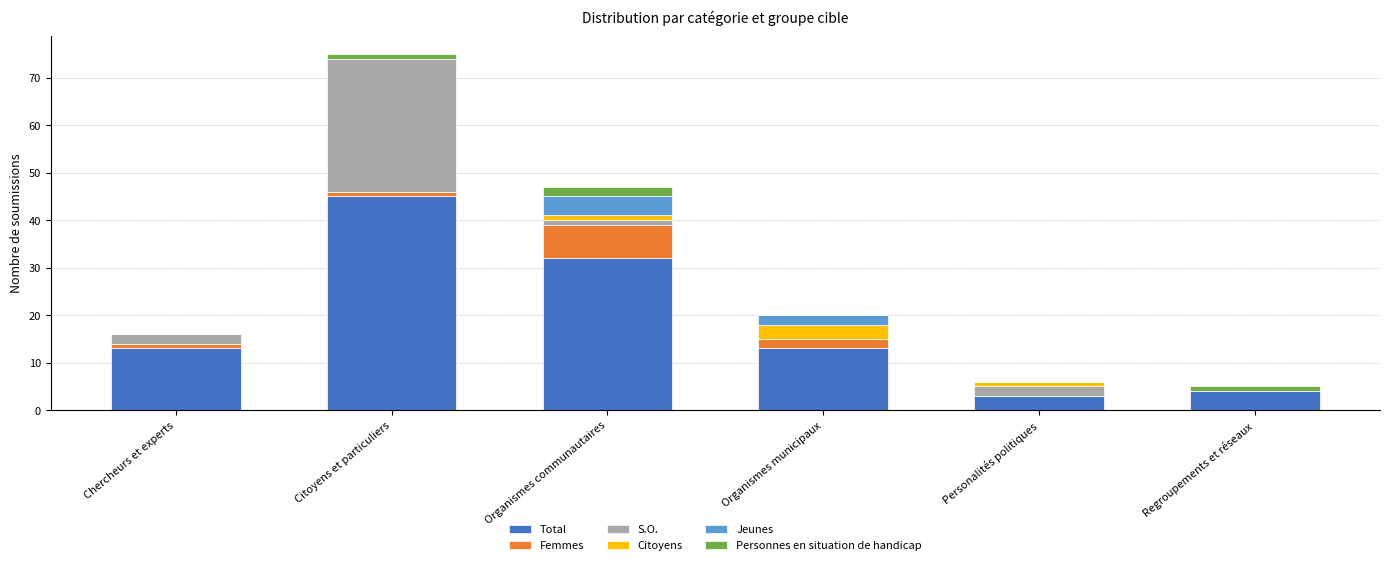

Which category has the highest value in the Total series?

Citoyens et particuliers